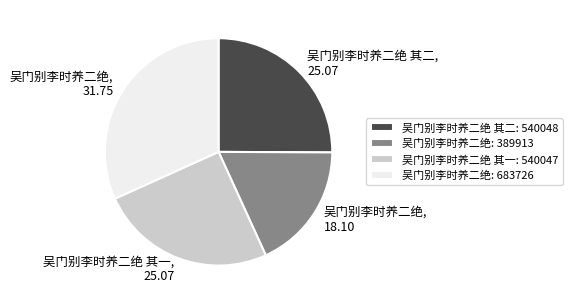

Which category has the biggest portion of the pie?

吴门别李时养二绝: 683726